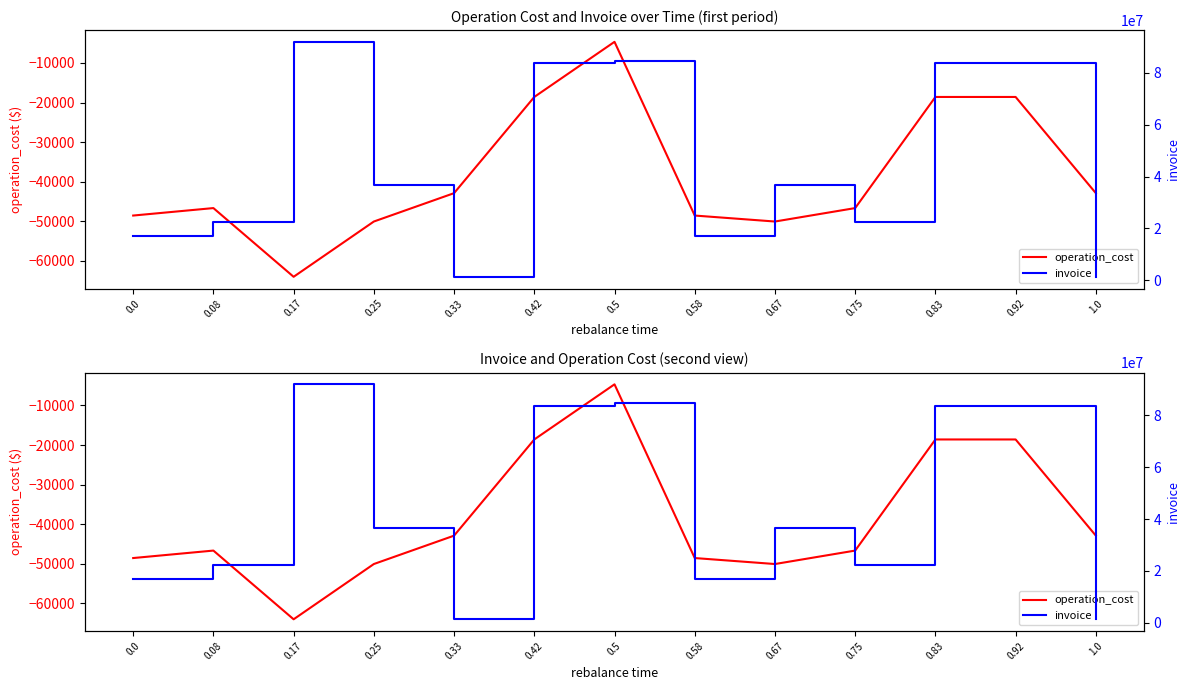

What position from the right is 0.42?

8